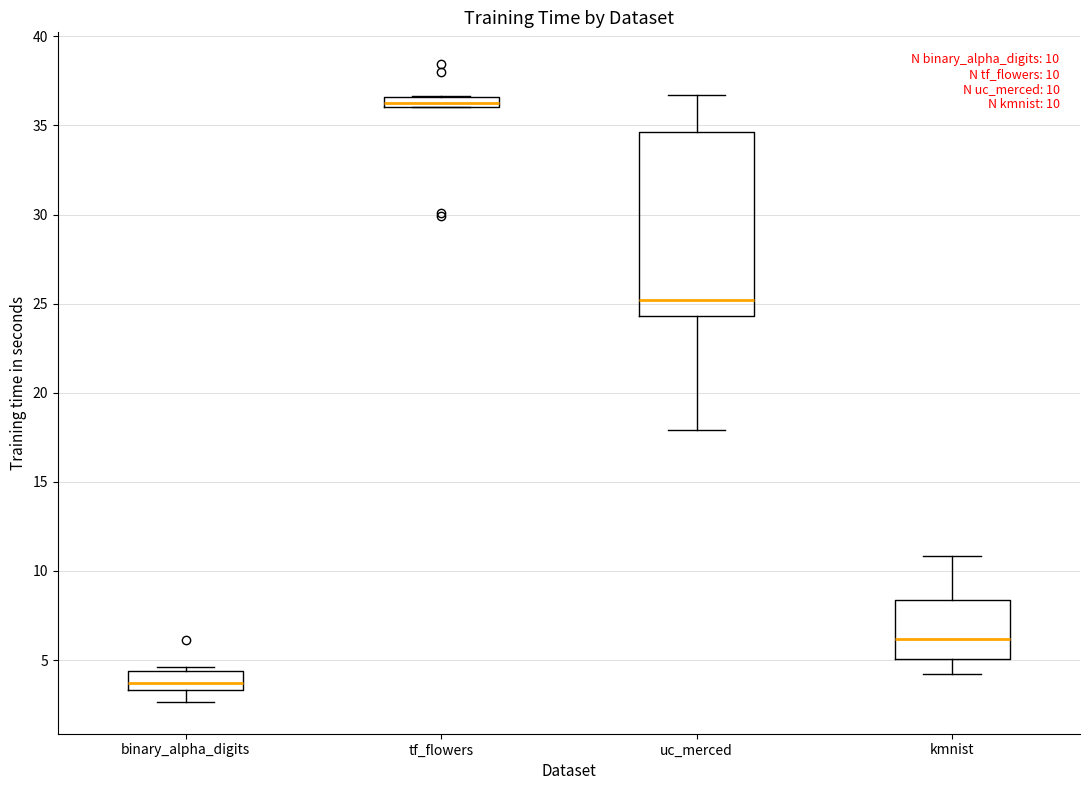

Which box has the highest median line?

tf_flowers